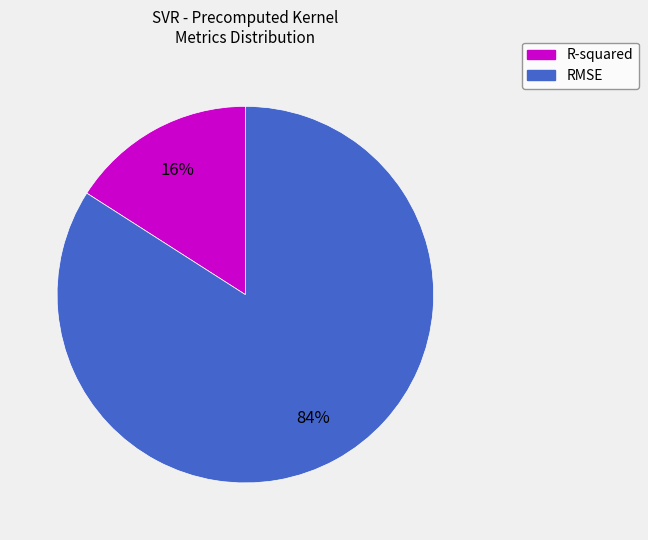

The RMSE slice represents 98% of the pie. True or false?

False